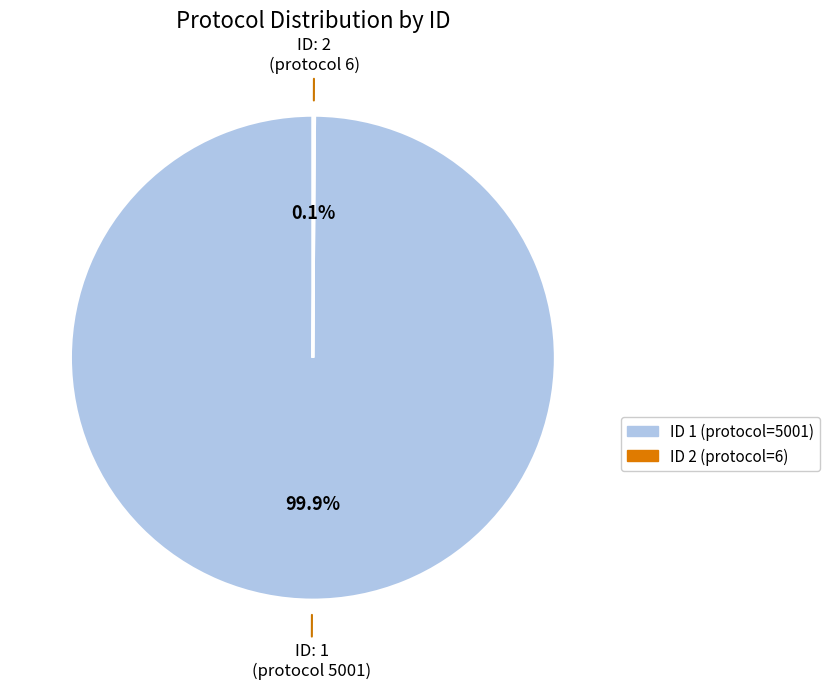

Is there any slice that represents more than half of the pie?

Yes